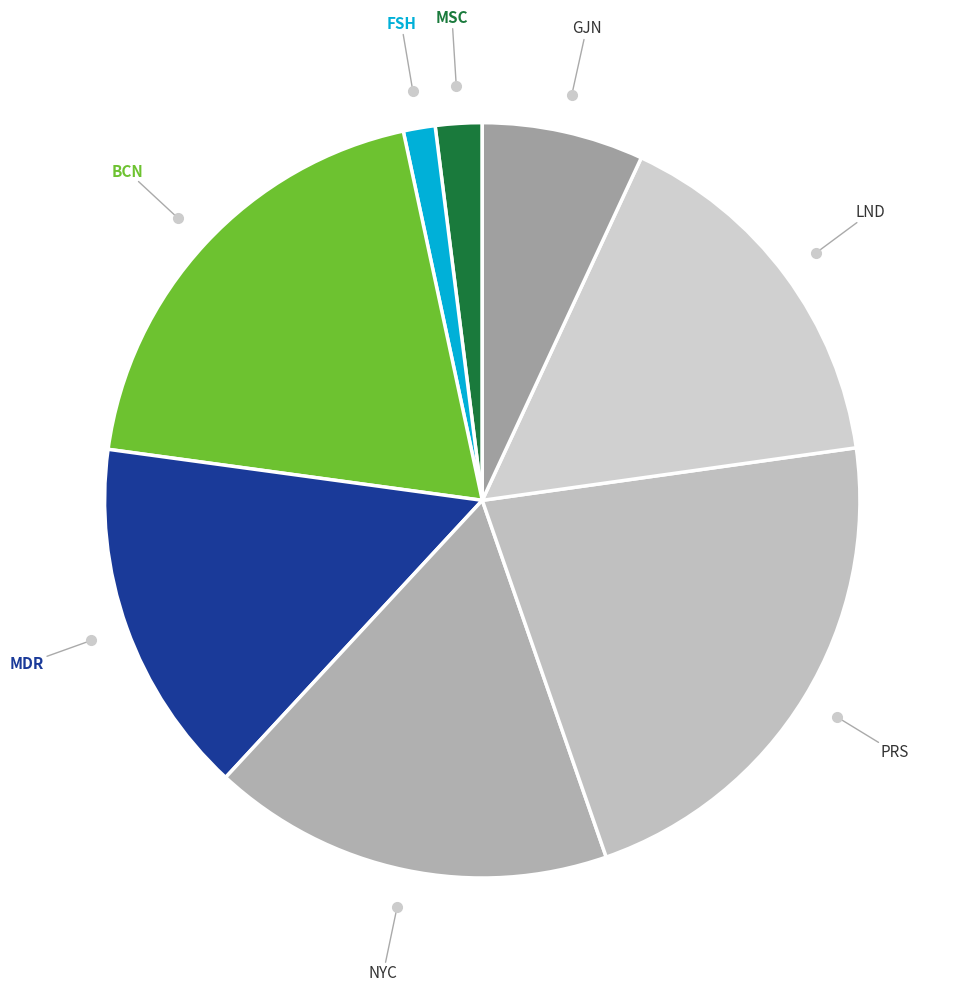

Count the number of slices in the pie.

8